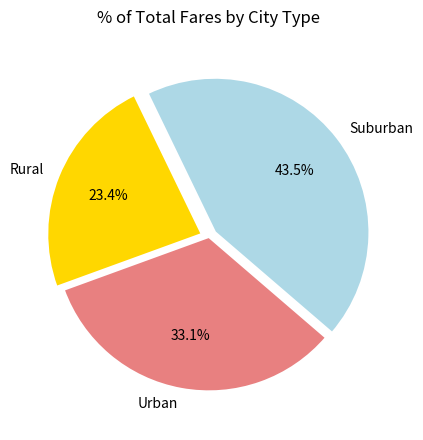

Which slice is the largest?

Suburban